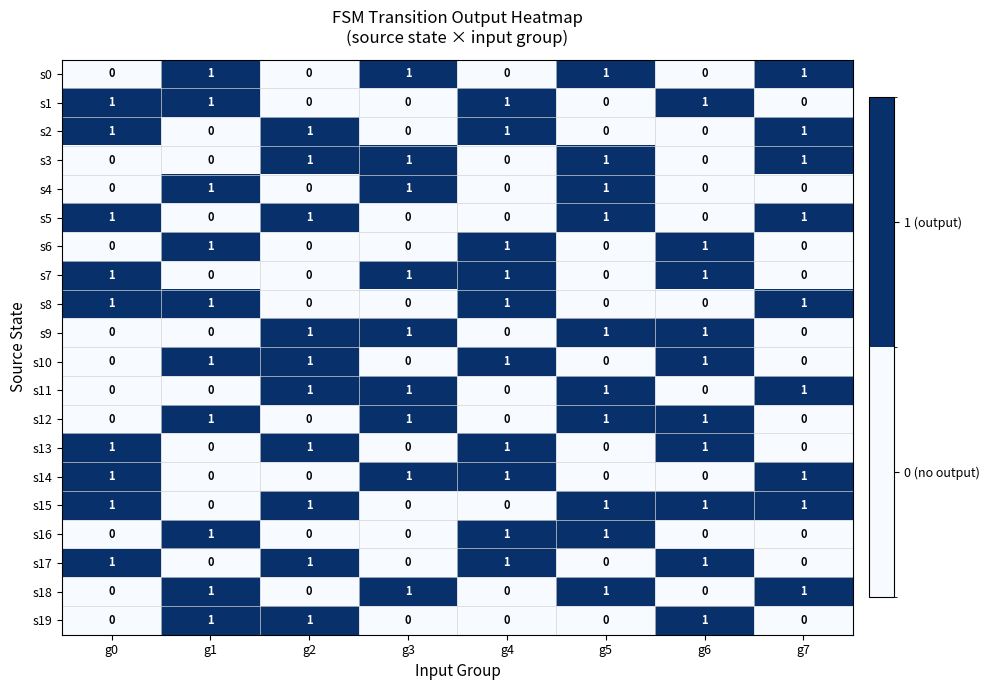

What is the total value across all series at g5?

10